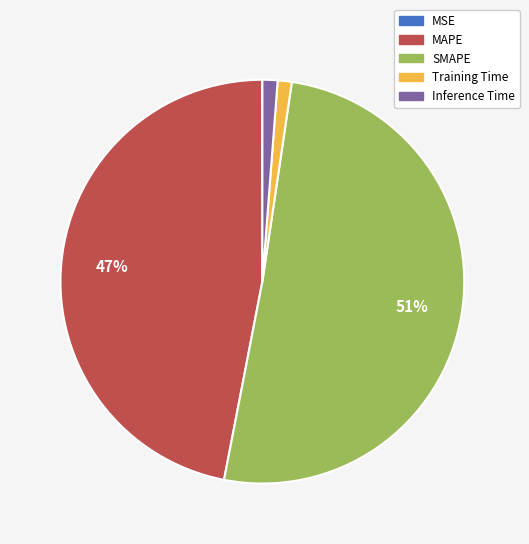

Is it true that SMAPE is 51% of the pie?

True